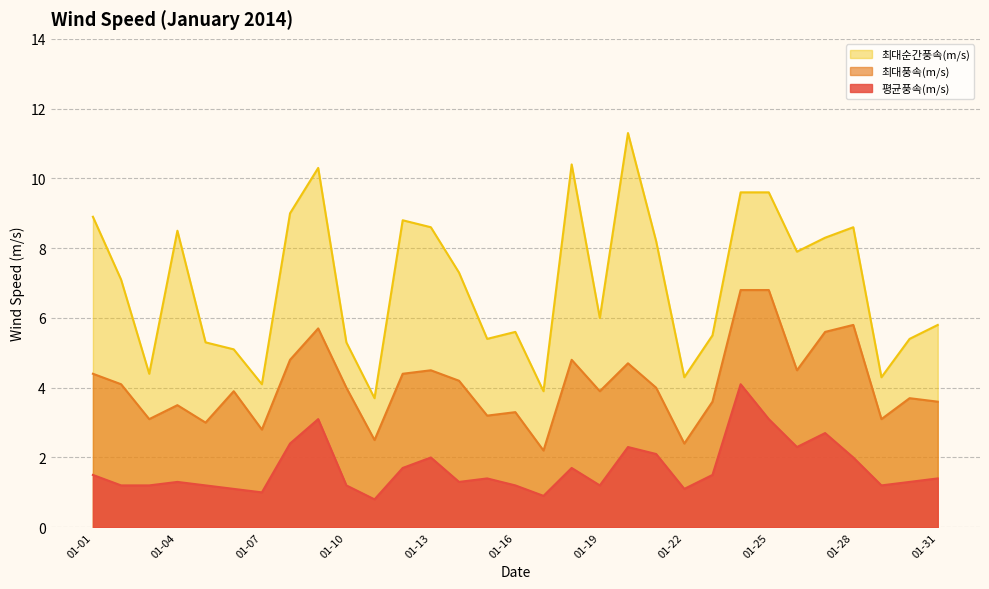

Rank the series by their maximum value, from highest to lowest.

최대순간풍속(m/s), 최대풍속(m/s), 평균풍속(m/s)